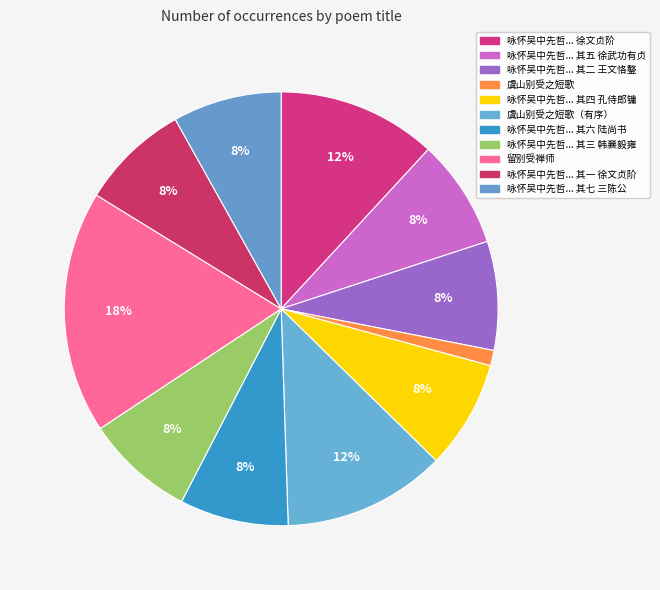

Is there a majority slice in this chart?

No